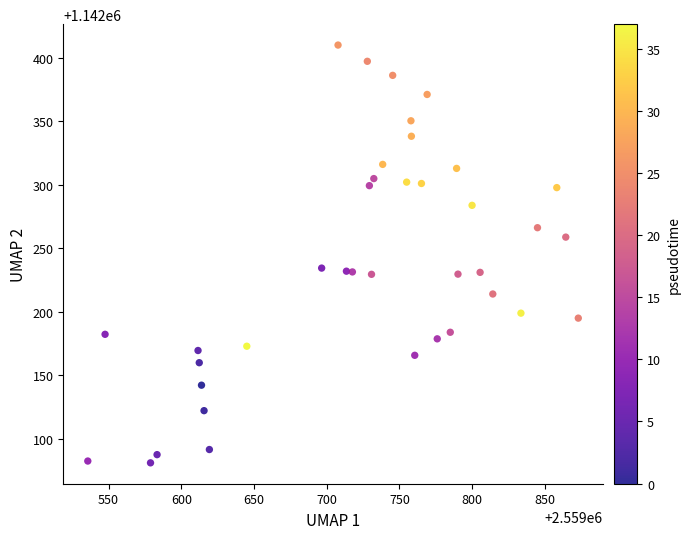

What is the range of X values (max minus min)?

337.1